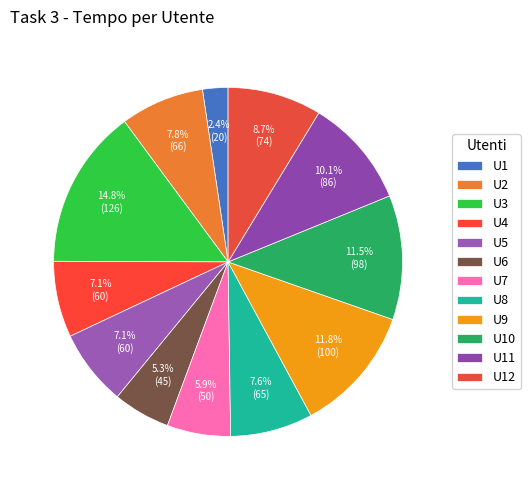

What percentage is the U4 slice, to the nearest percent?

7%